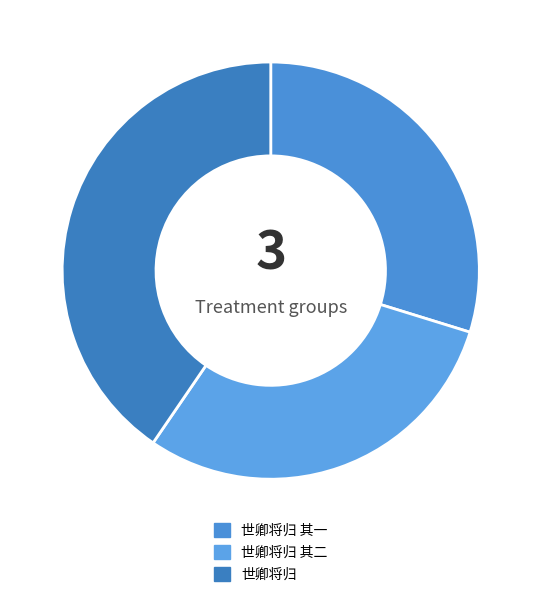

Is 世卿将归 the majority of the pie?

No